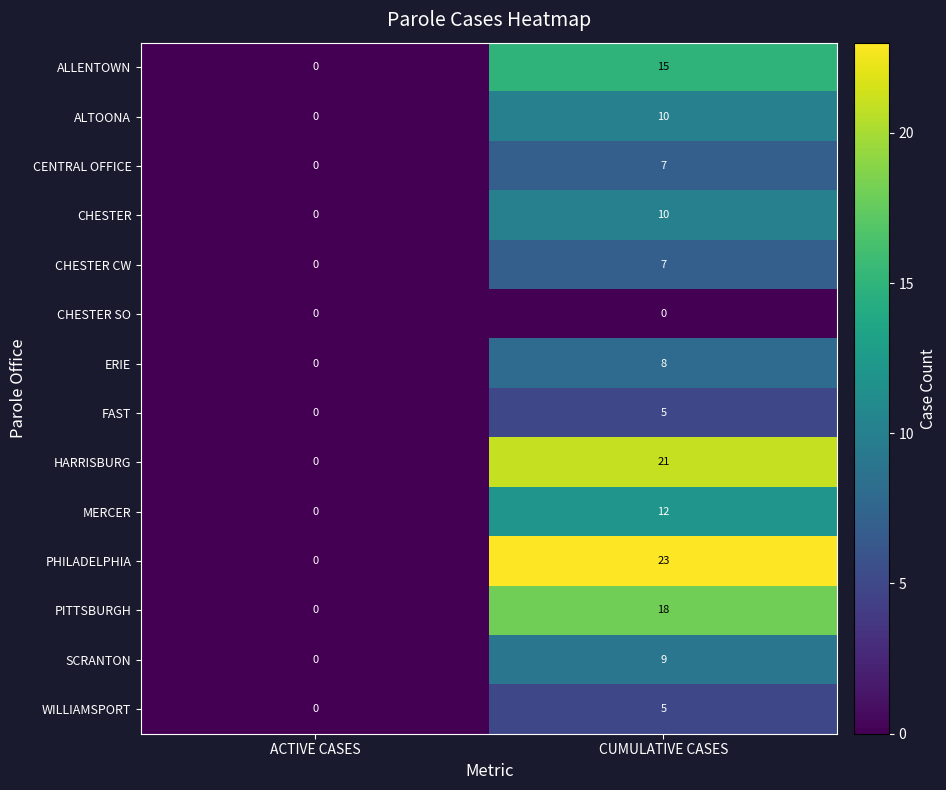

What is the sum of all CENTRAL OFFICE values?

7